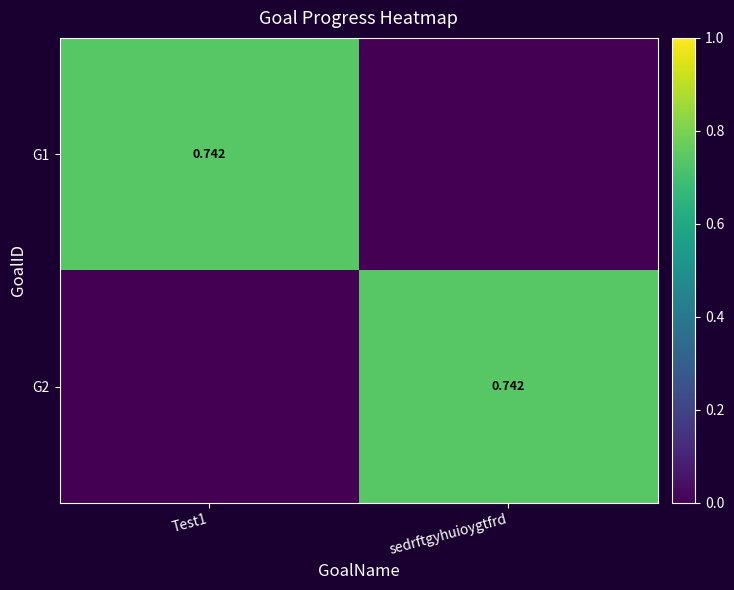

What is the maximum value shown in the chart?

0.7